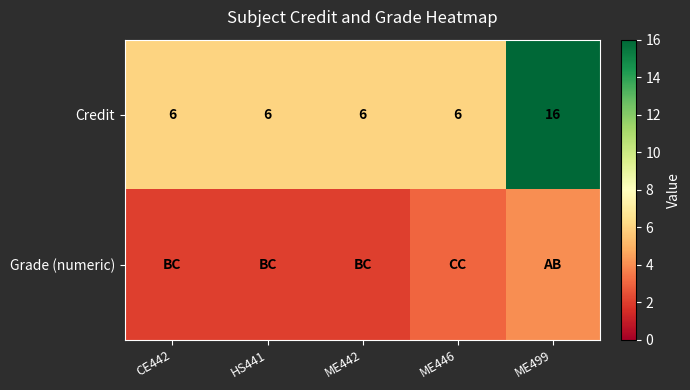

At how many categories does at least one series exceed 10?

1